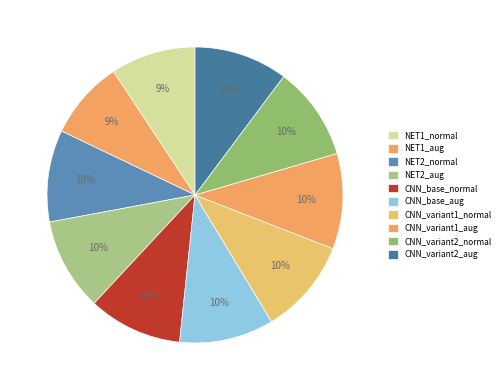

How much of the chart is everything except CNN_base_aug?

89.7%